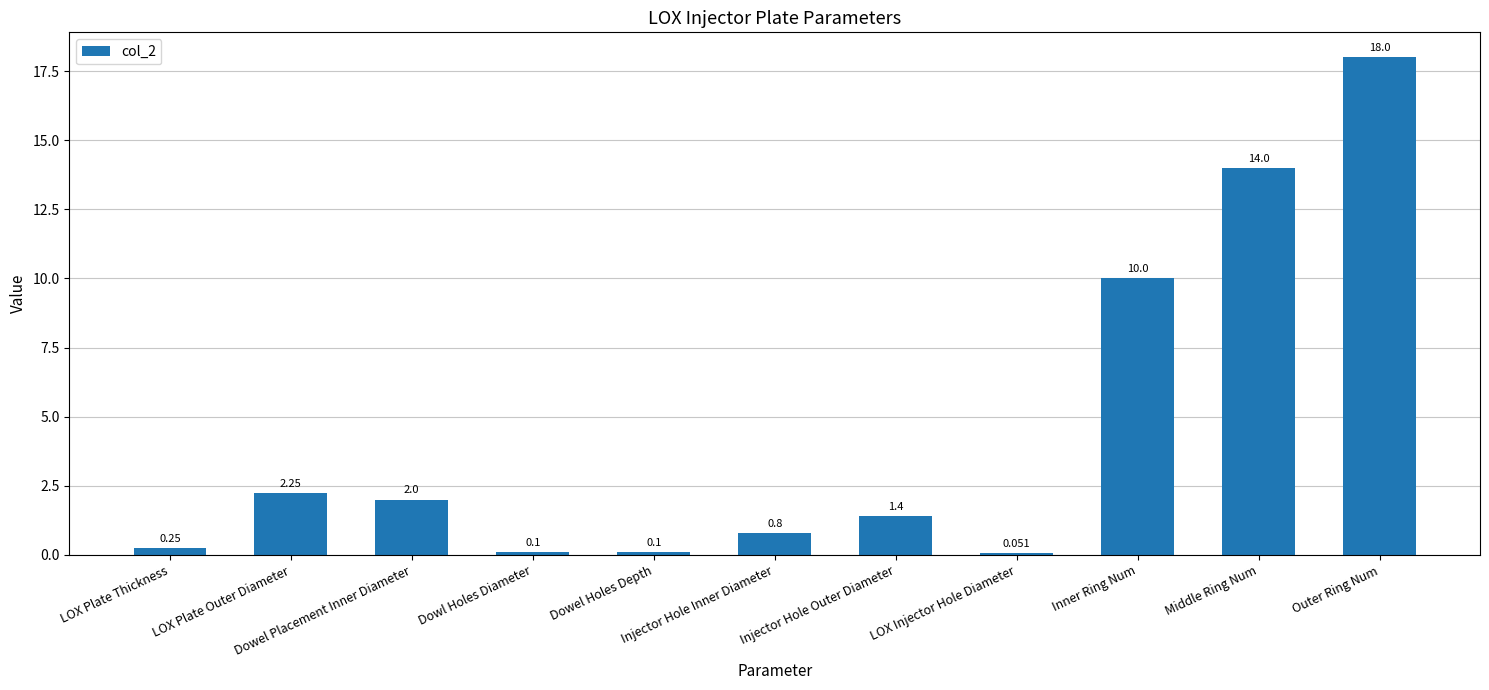

The chart shows a value of 4.1 at Inner Ring Num. True or false?

False